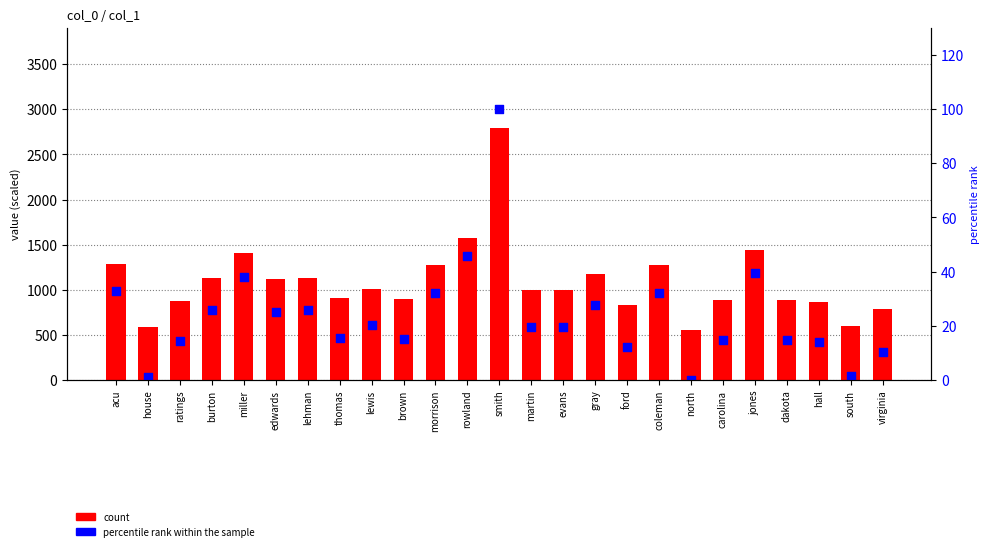

Which series has the widest spread of Y values?

count